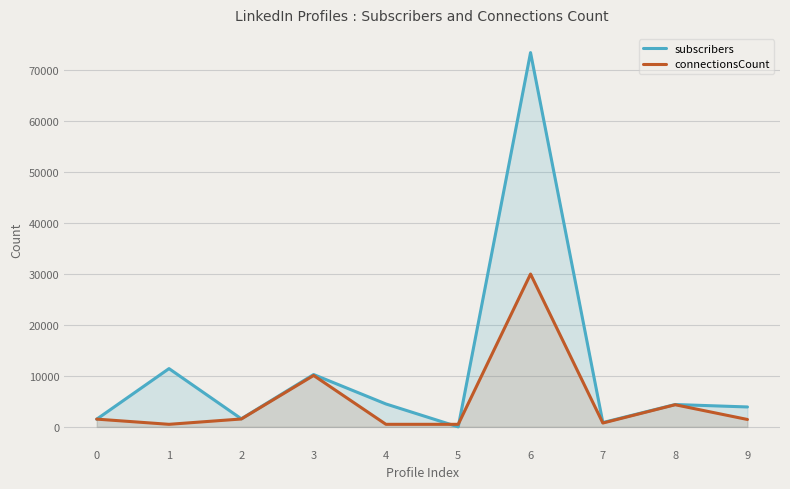

What is the average value of the subscribers series?

11182